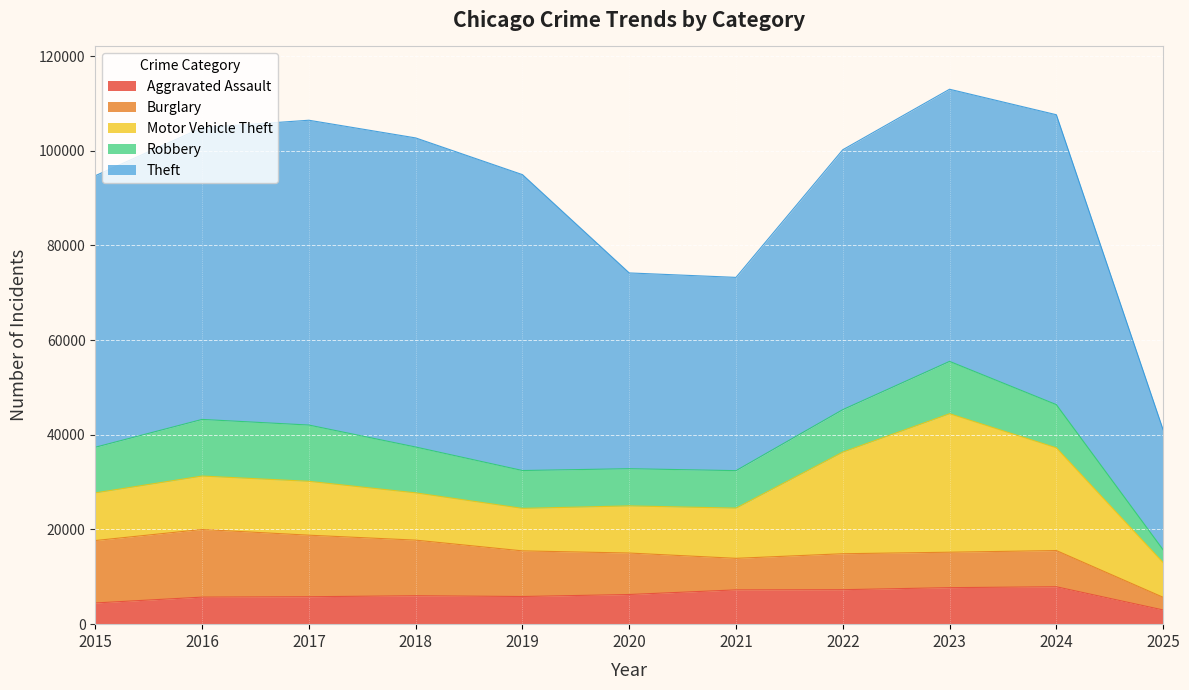

The value of Aggravated Assault at 2017 is 5793. True or false?

True